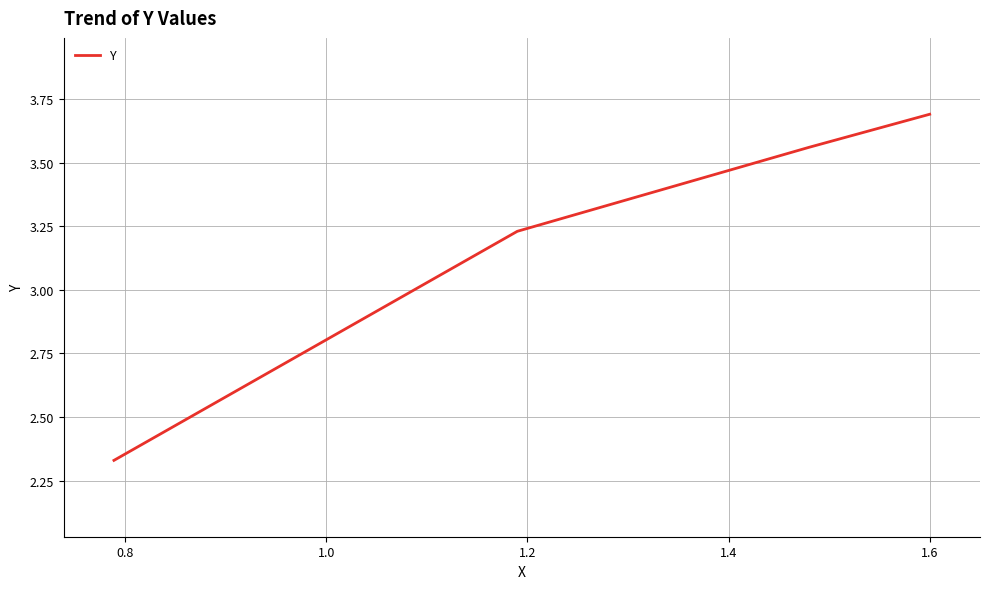

What is the maximum value shown in the chart?

3.7